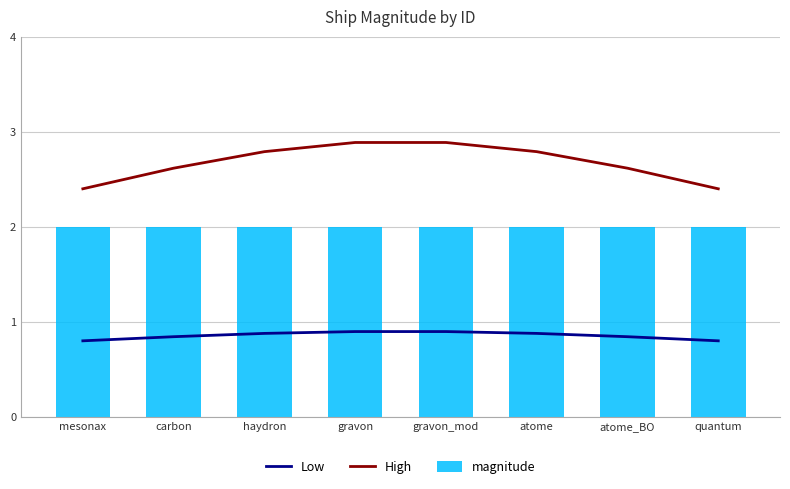

Rank the series at mesonax from lowest to highest value.

Low, magnitude, High